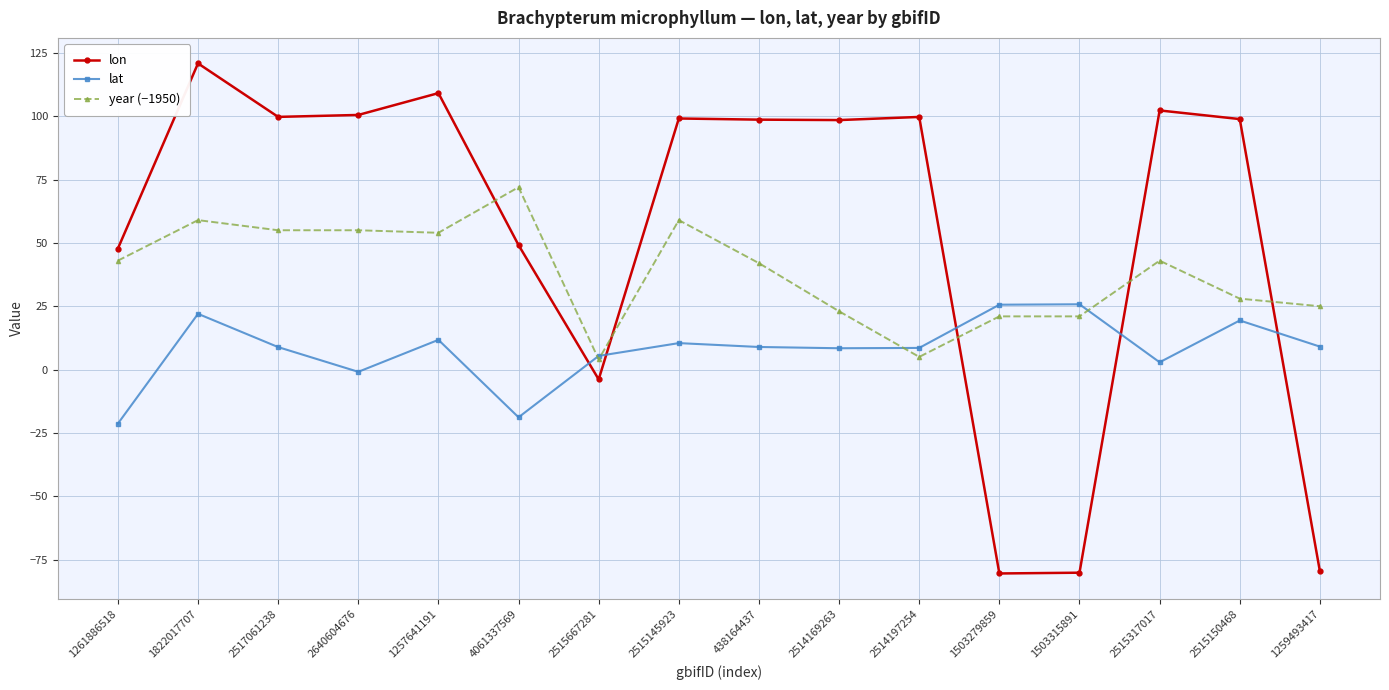

Which series has the largest total across all categories?

lon